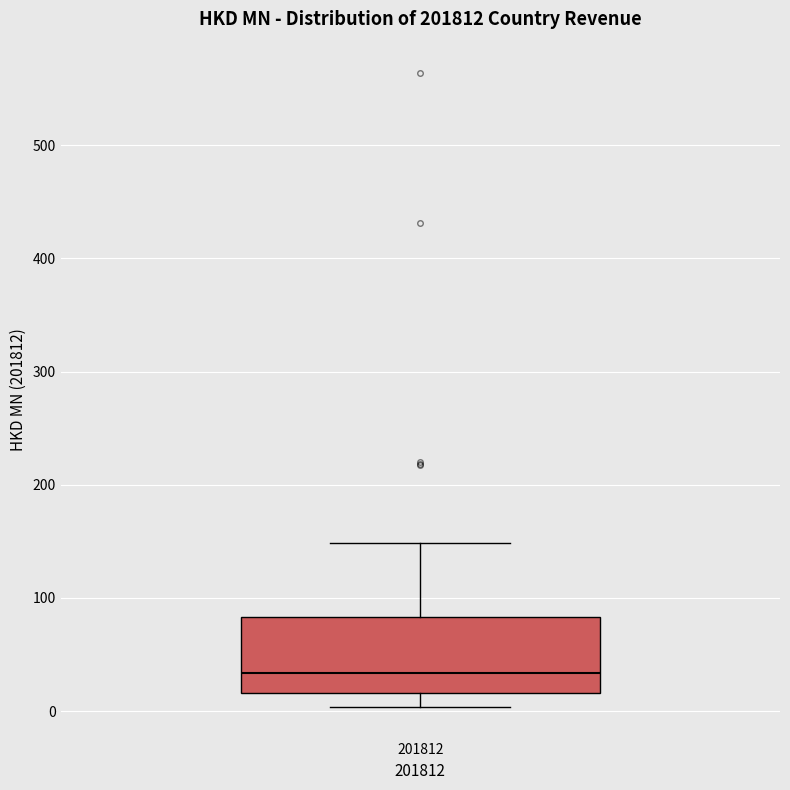

Where is the upper edge of the box at x = 201812 on the y-axis? The values are not printed on the chart, so give them approximately, as read against the axis.

80